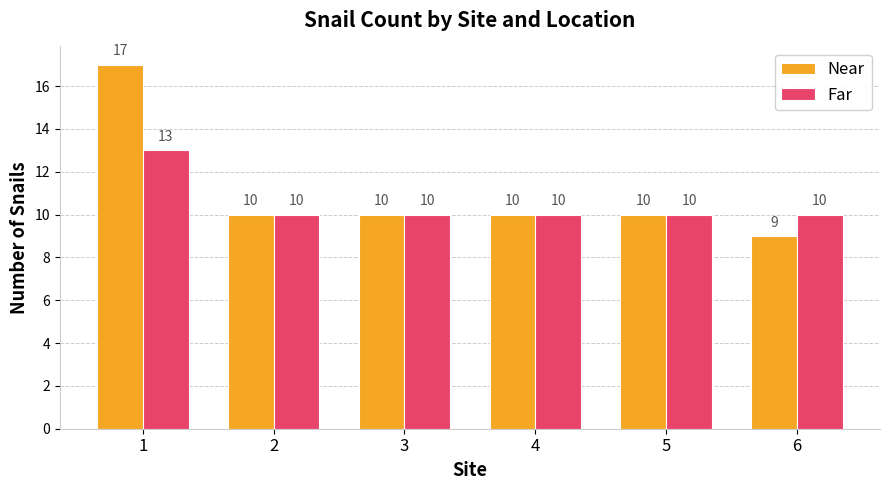

Between 1 and 2, which series saw the biggest shift?

Near